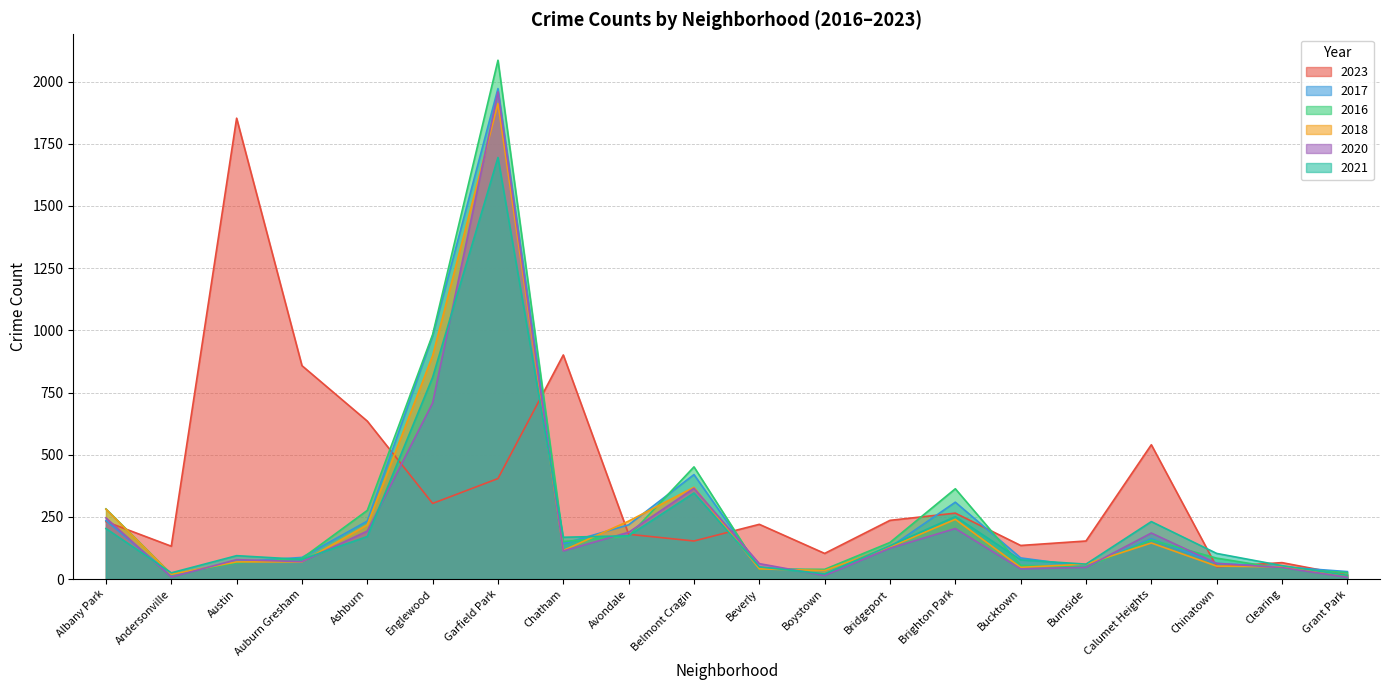

What is the sum of the 2017 values at Burnside and Chinatown?

113